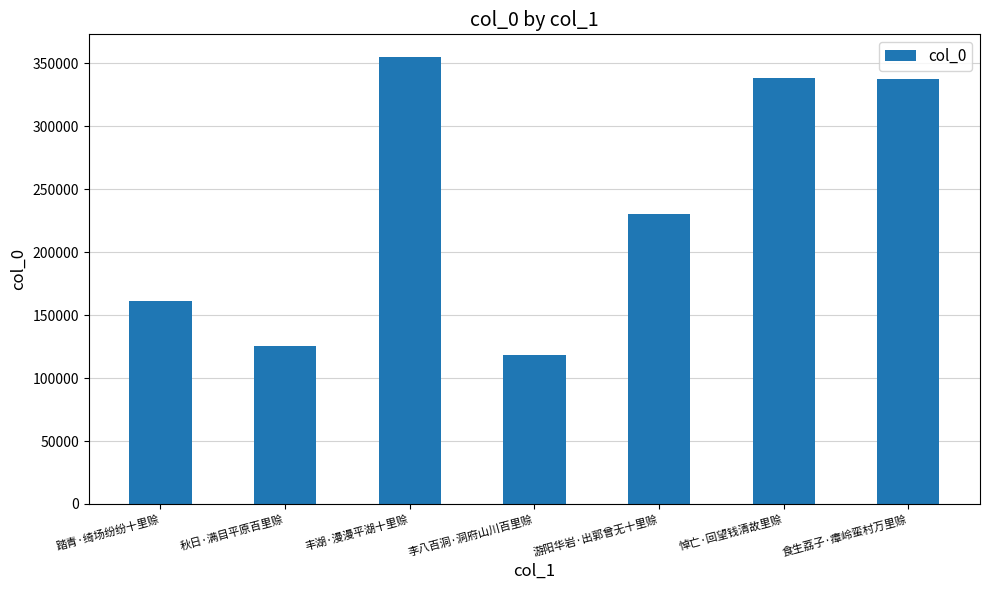

What is the label of the 2nd bar from the left?

秋日·满目平原百里赊